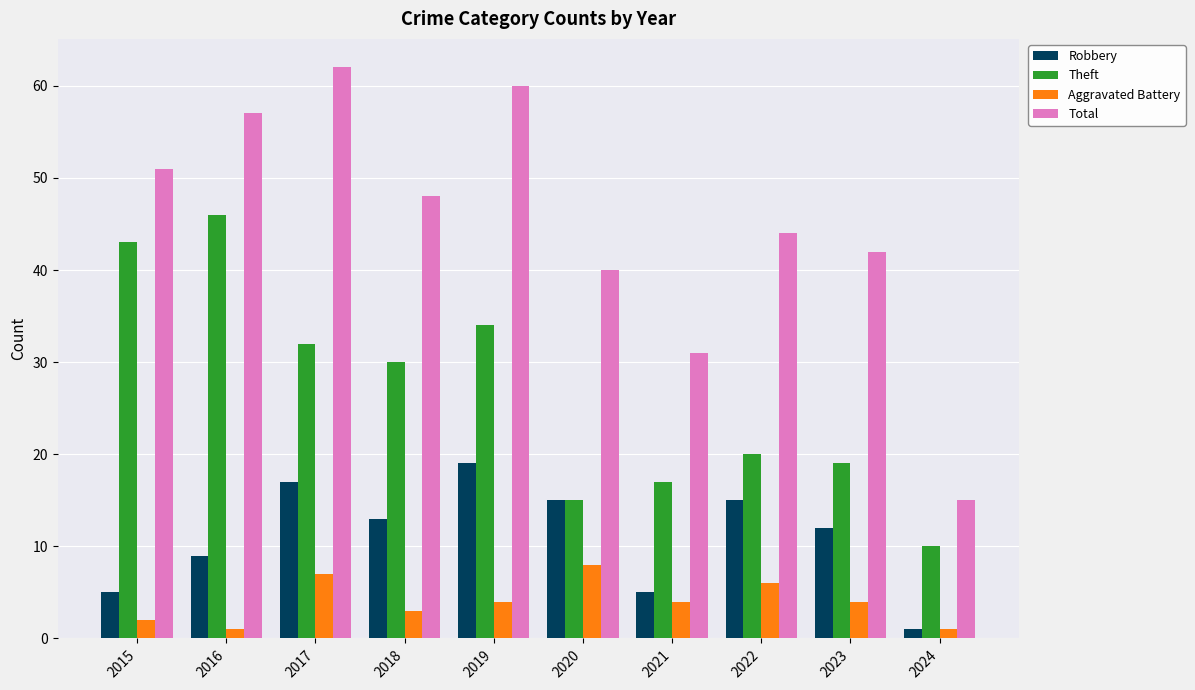

At which category does the chart reach its peak across all series?

2017